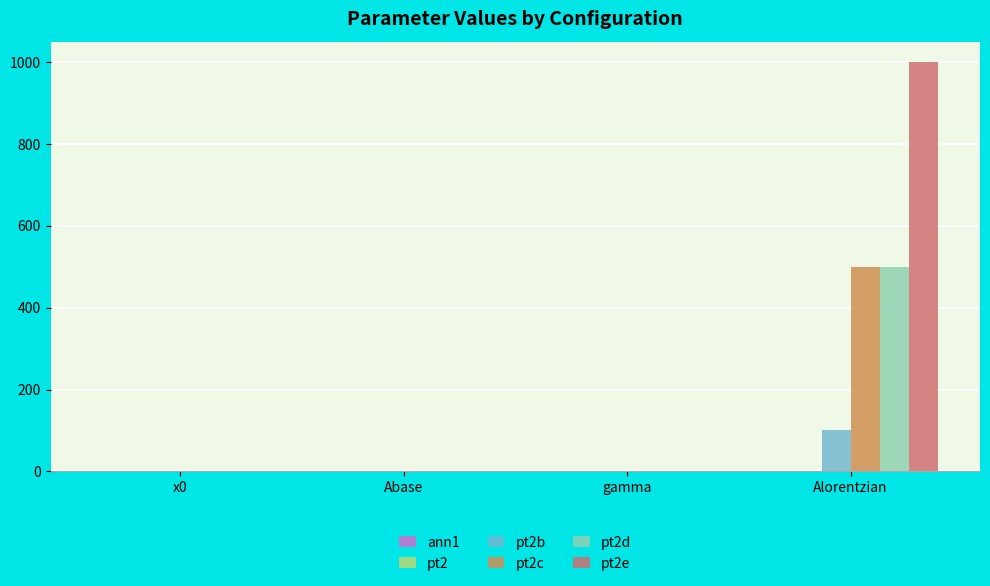

What is the maximum value shown in the chart?

1000.0